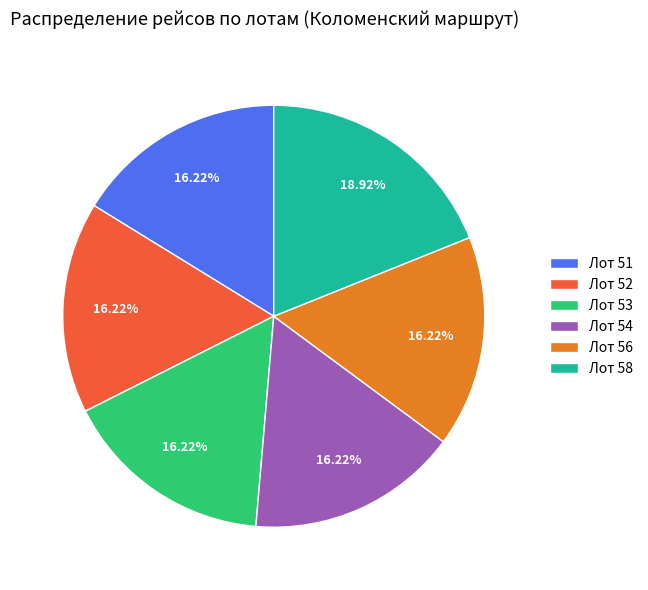

True or false: Лот 56 accounts for 6% of the total.

False